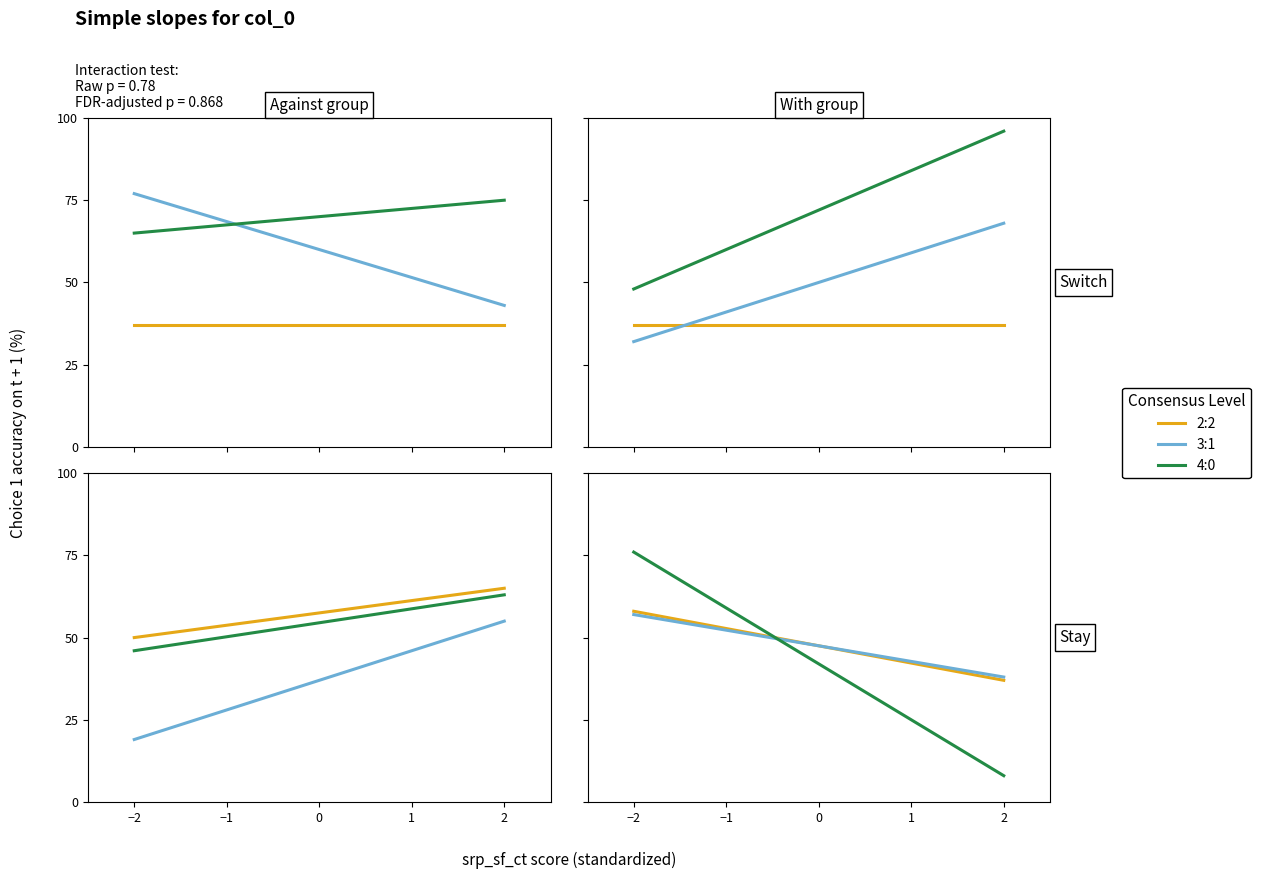

Which series changed the most between −2 and 2?

k4 (4:0)